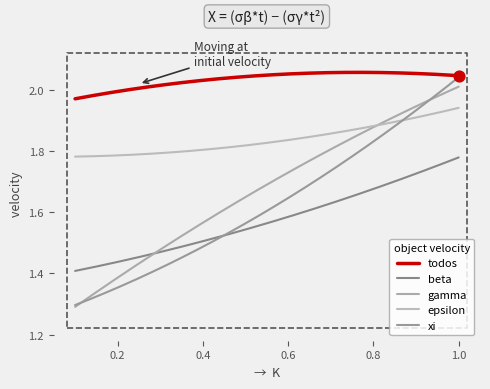

Which series contains the lowest Y value?

gamma